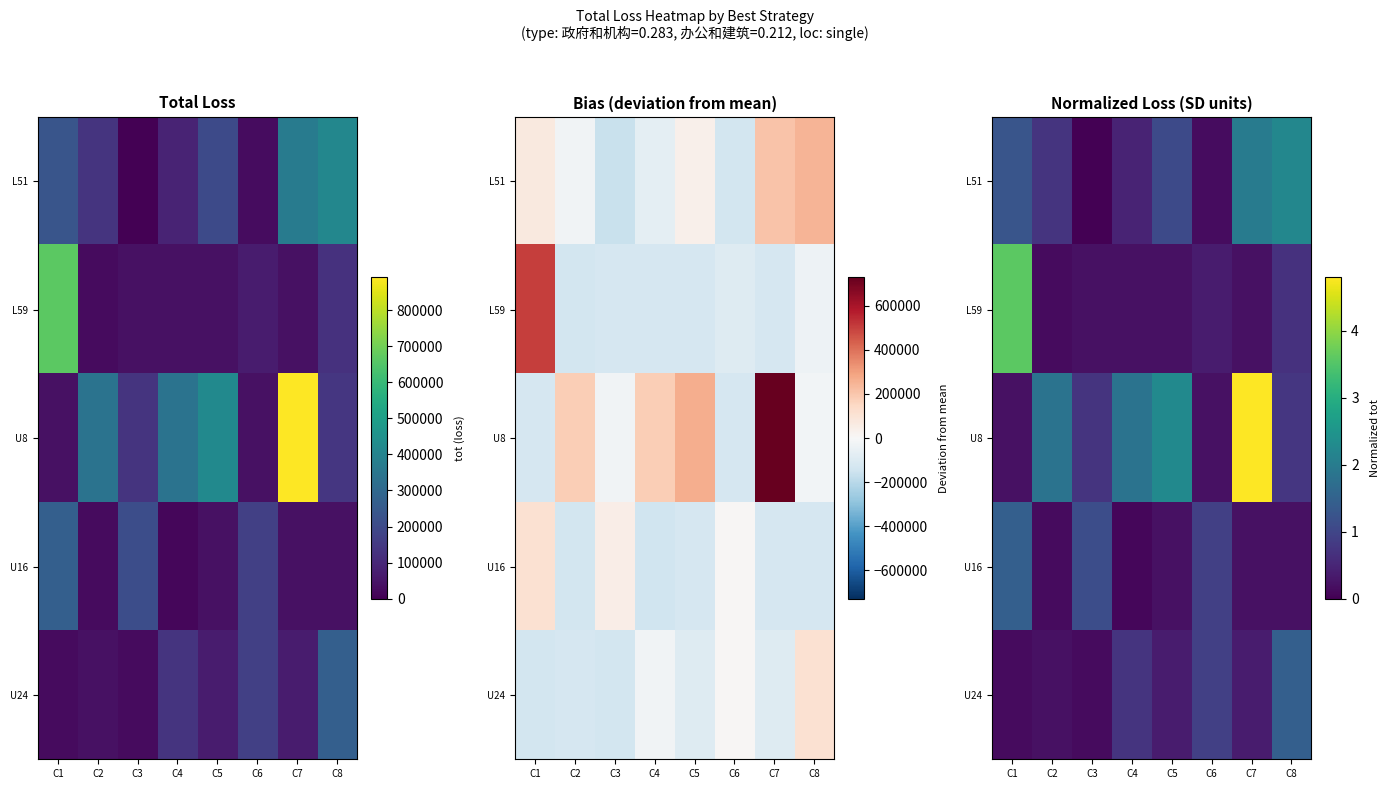

How many data points does each series have?

8